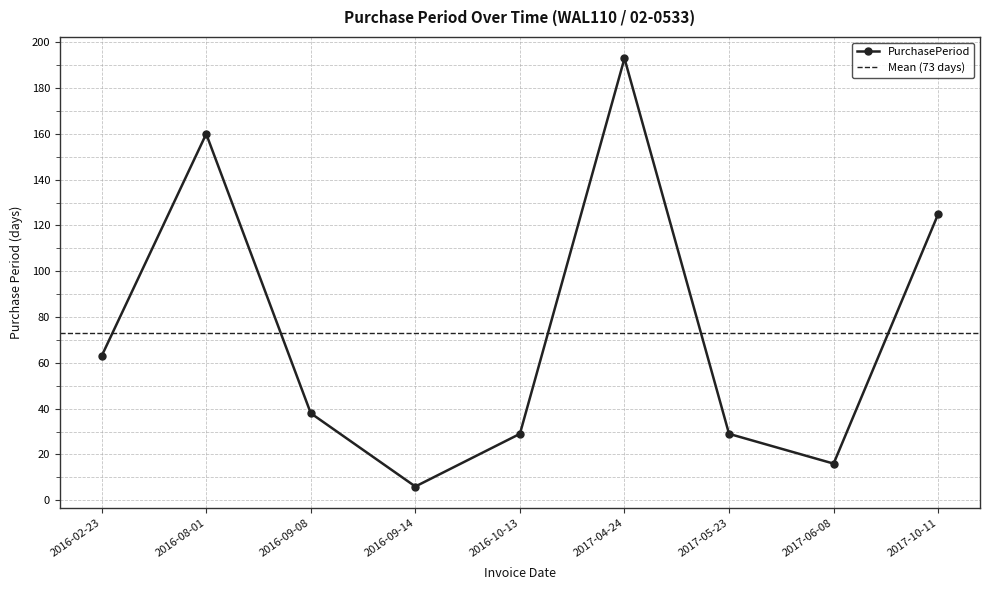

How many values are below 38?

4